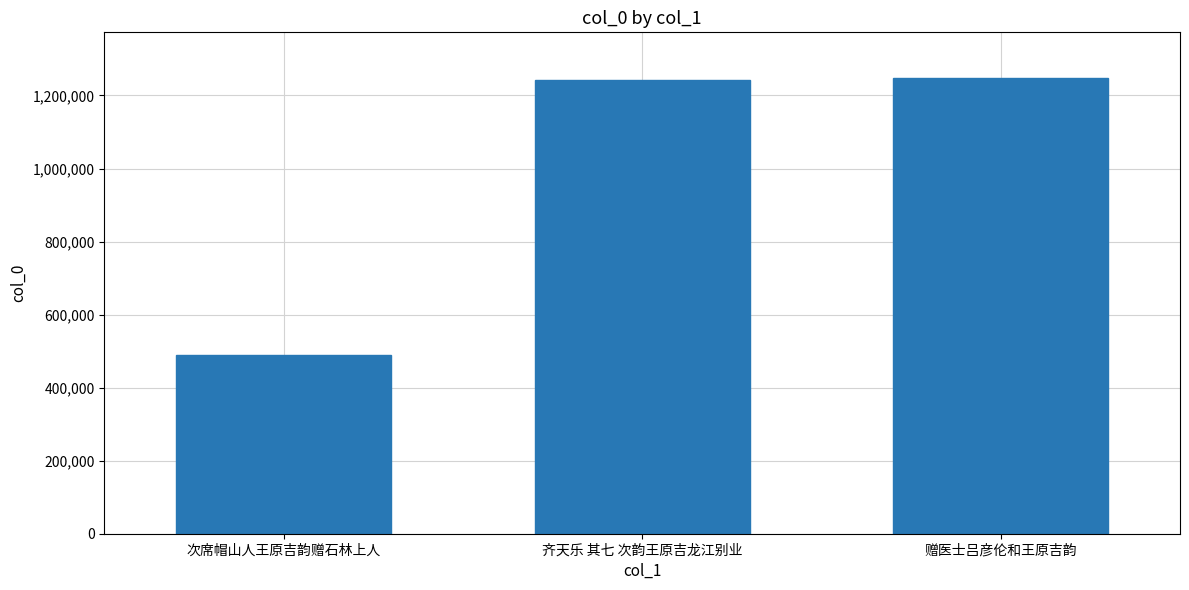

What is the label of the 2nd bar from the right?

齐天乐 其七 次韵王原吉龙江别业